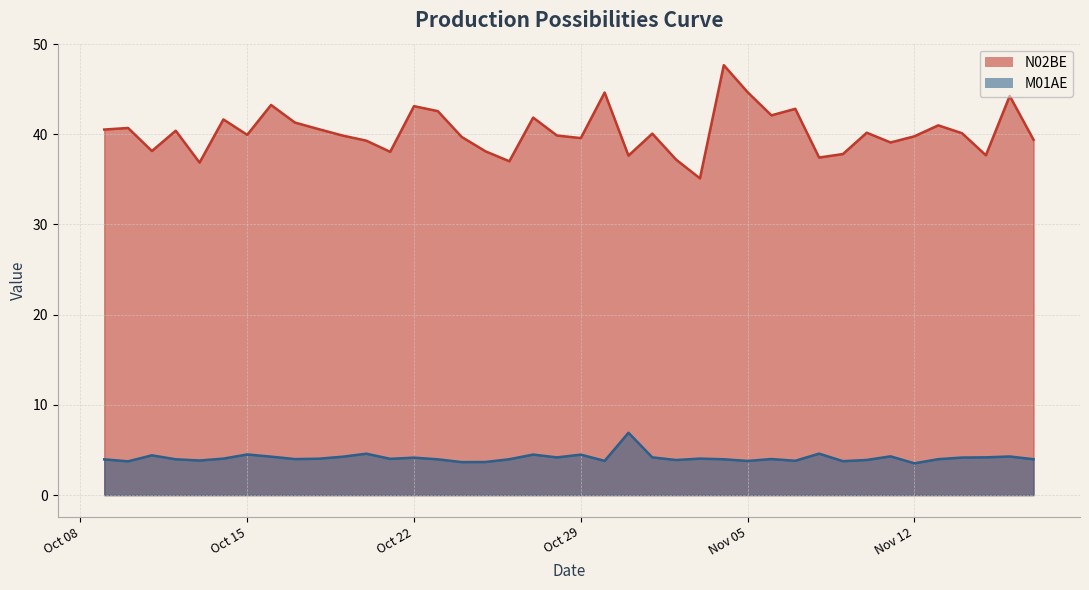

Does the chart display data point markers on the line(s)?

No